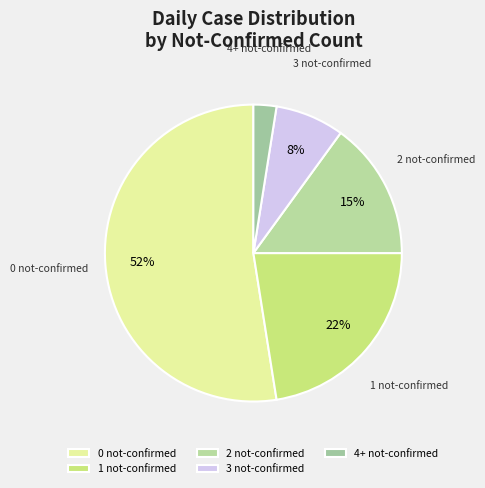

True or false: 2 not-confirmed accounts for 29% of the total.

False